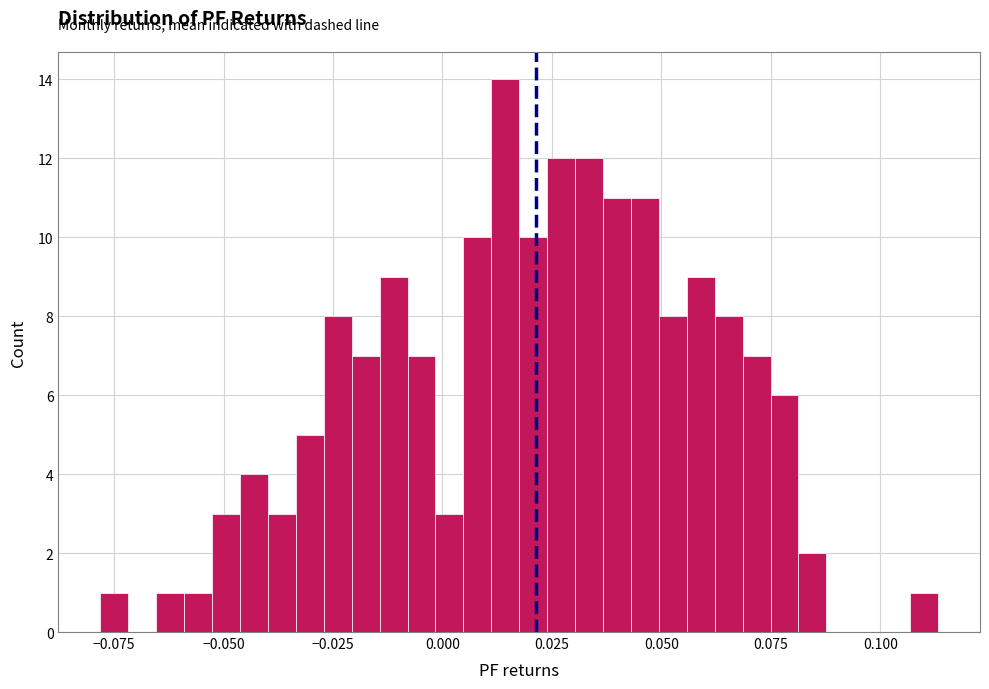

Read against the x-axis, roughly where is the centre of the tallest bar?

0.015